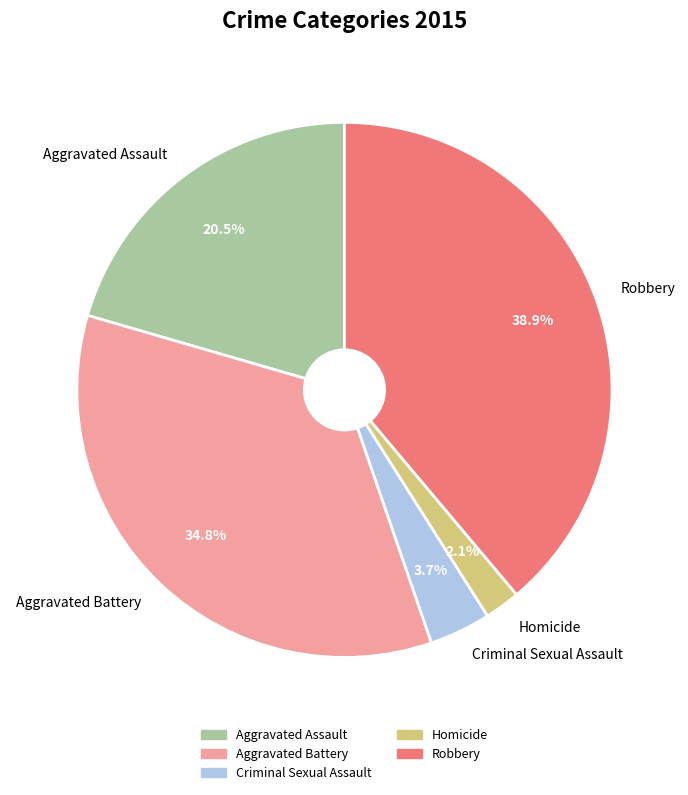

Is it true that Aggravated Battery is 35% of the pie?

True